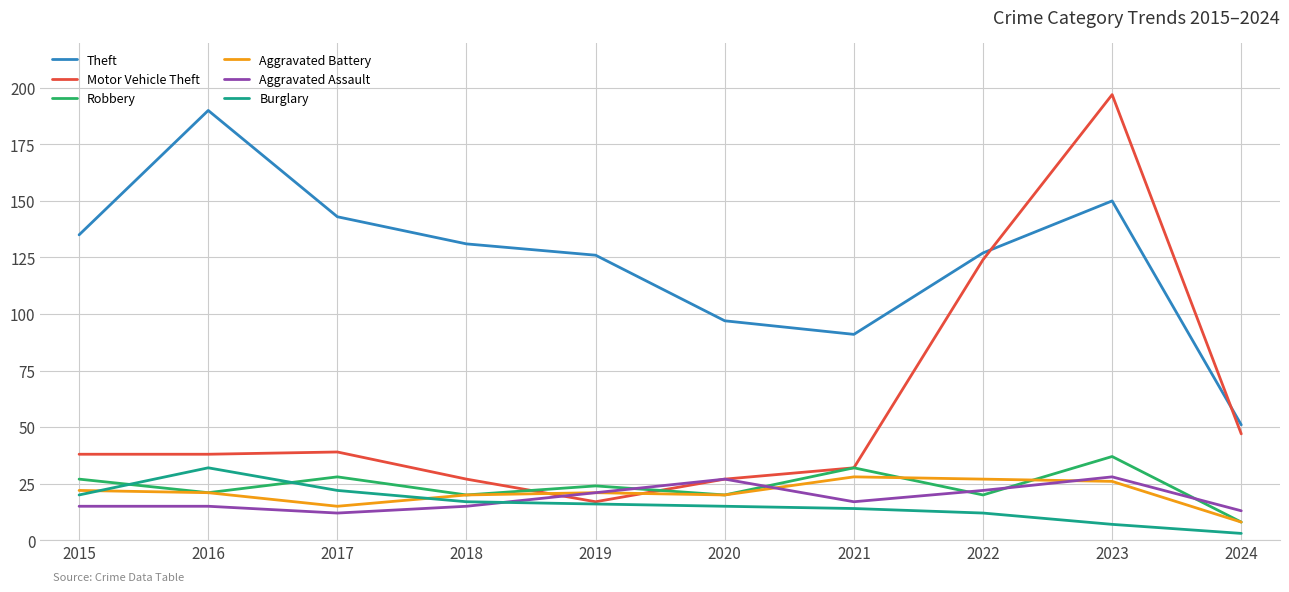

True or false: Burglary and Theft intersect in this chart.

False